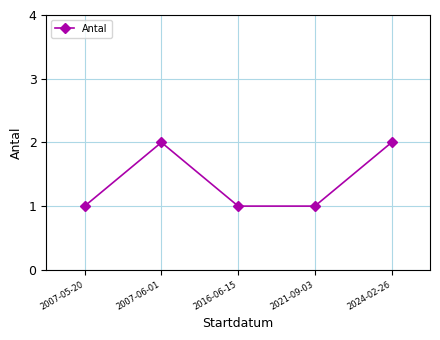

Count the number of data series in this chart.

1